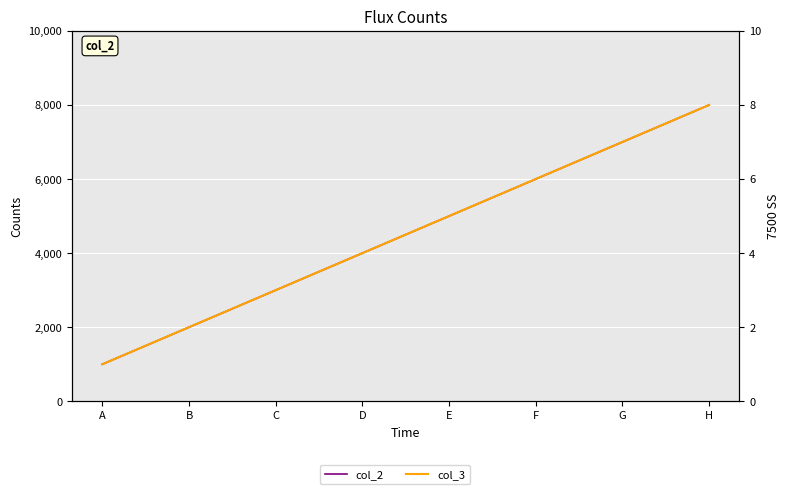

What is the difference between the maximum and minimum values in the col_3 series?

7